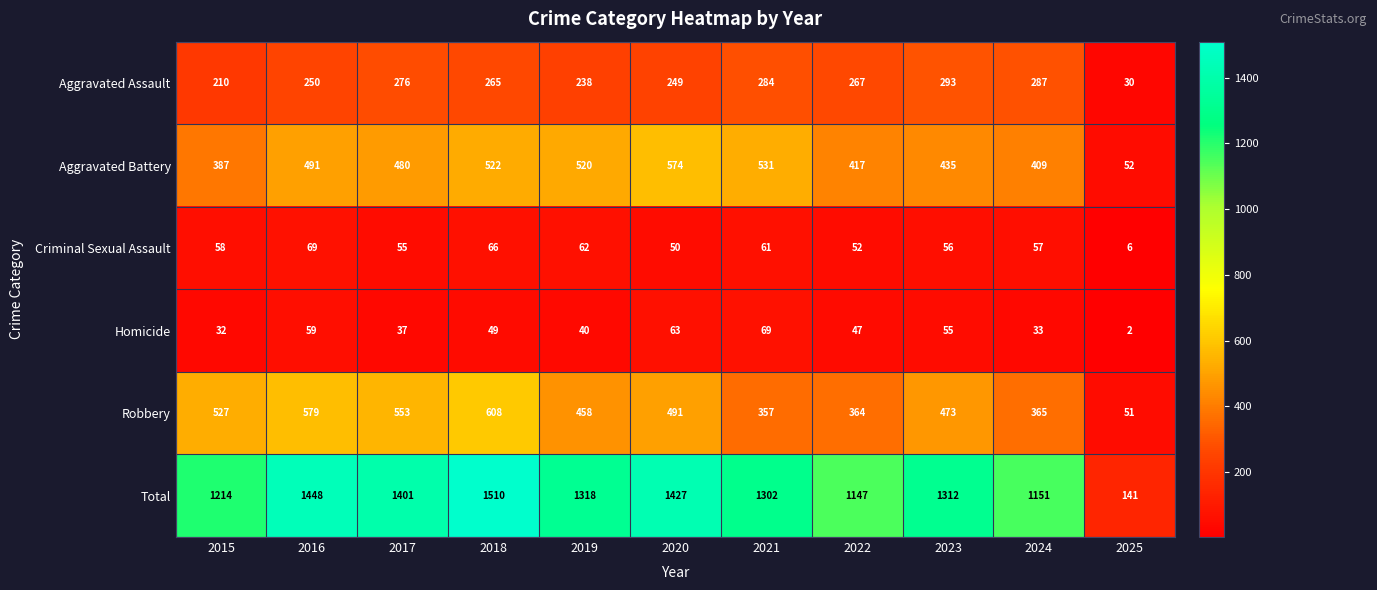

Which series has the largest range (max minus min)?

Total